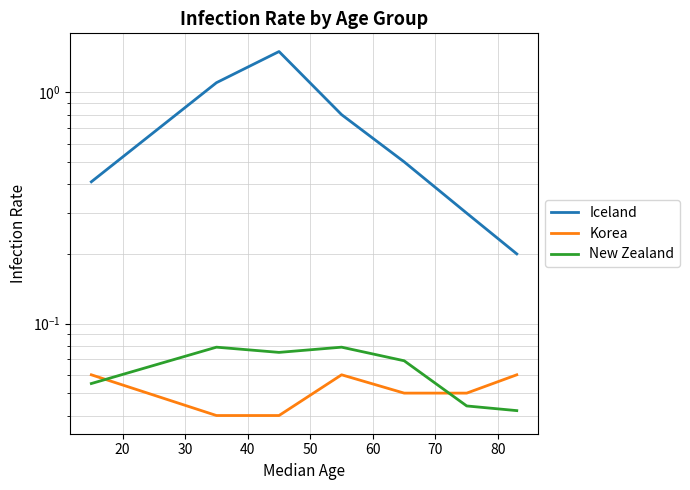

Which series has the widest spread of values?

Iceland